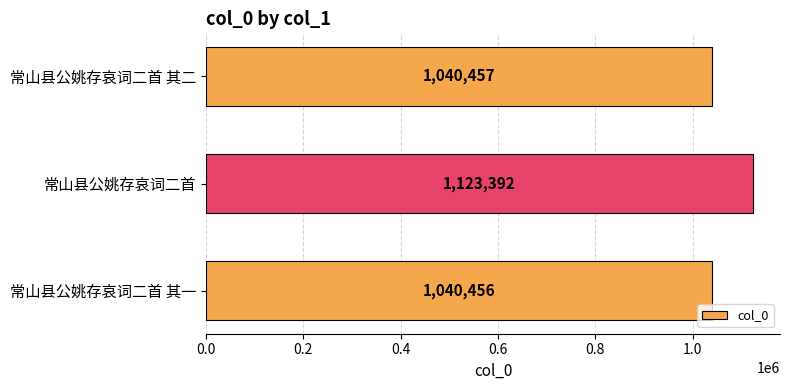

What is the smallest value displayed?

1040456